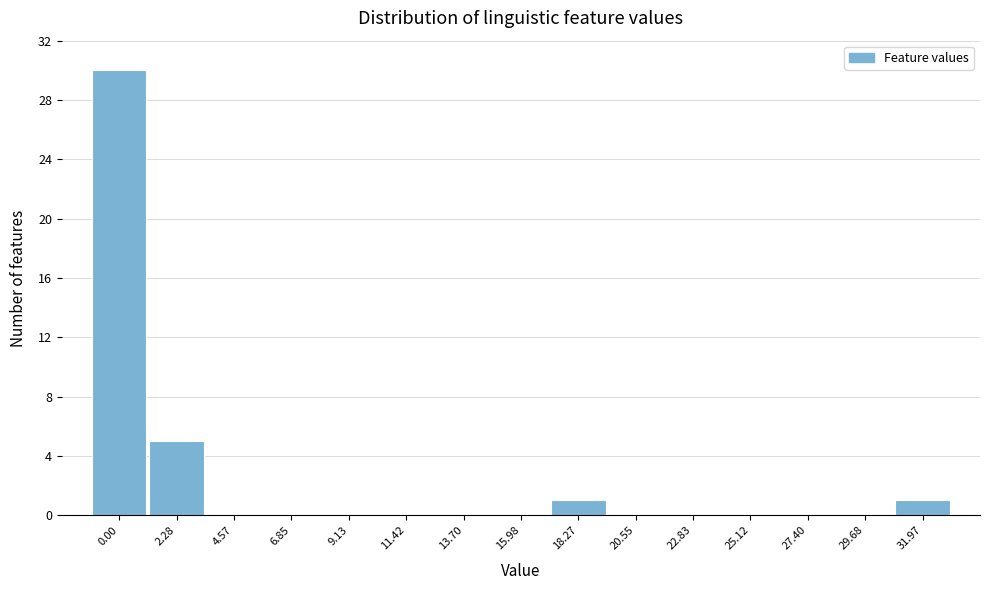

Reading right to left, extract all data points from this chart.

31.97=1	29.68=0	27.40=0	25.12=0	22.83=0	20.55=0	18.27=1	15.98=0	13.70=0	11.42=0	9.13=0	6.85=0	4.57=0	2.28=5	0.00=30